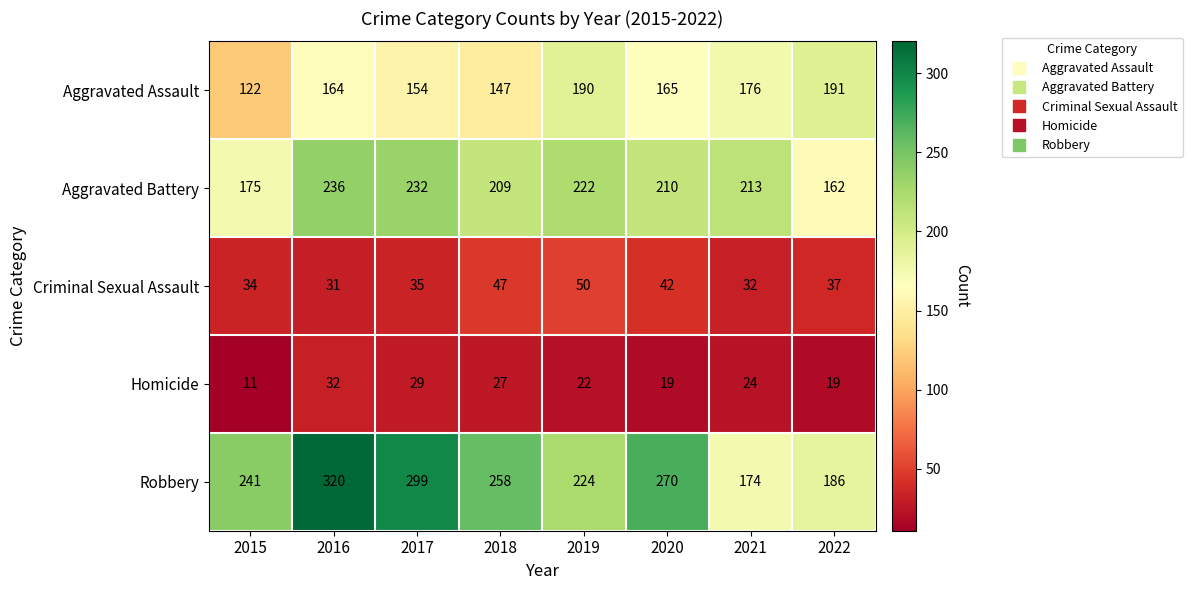

At how many categories does at least one series exceed 297?

2